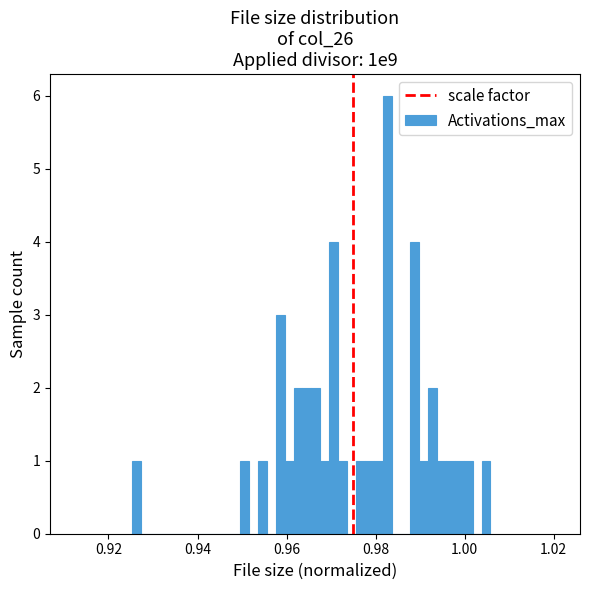

Read against the x-axis, roughly where is the centre of the tallest bar?

0.982